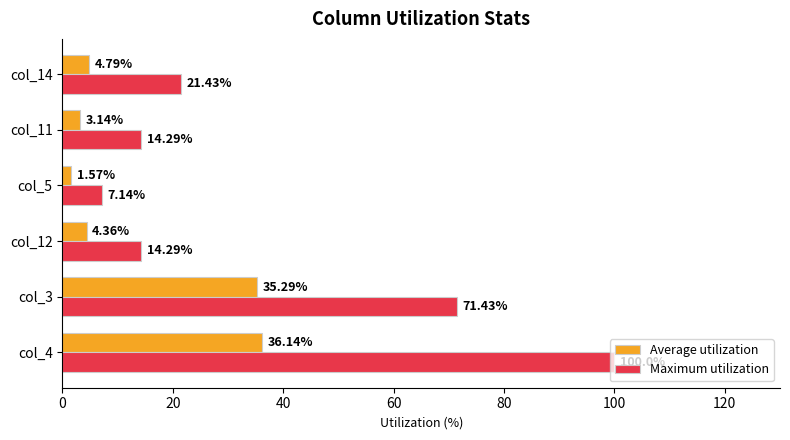

Which series has the largest total across all categories?

Maximum utilization